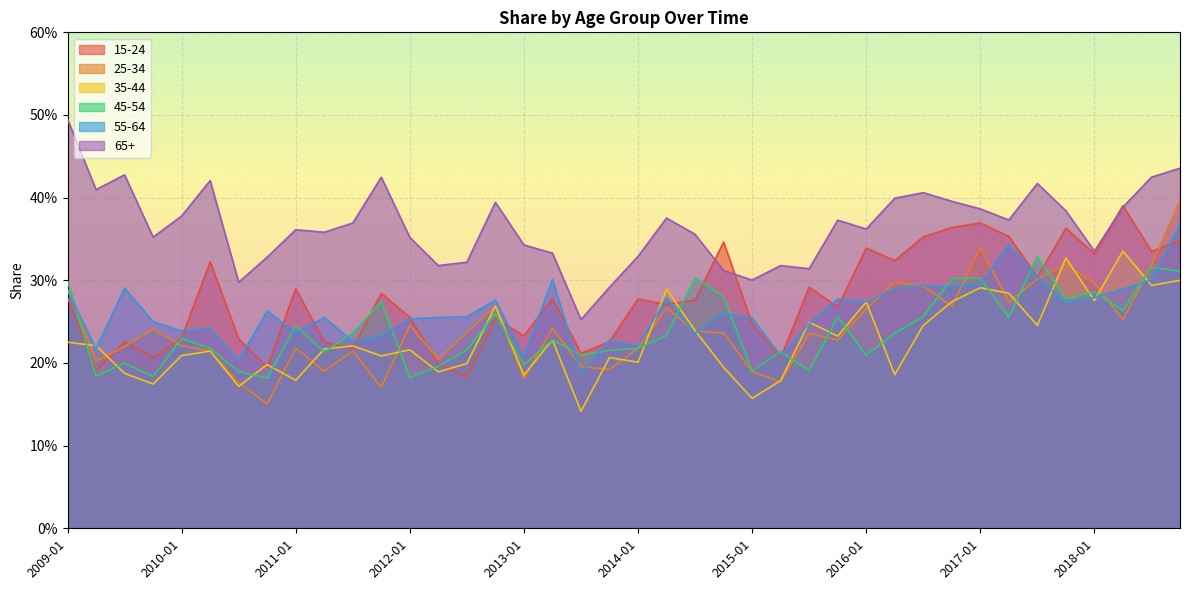

What value does the 65+ series have at 2012-01?

0.4